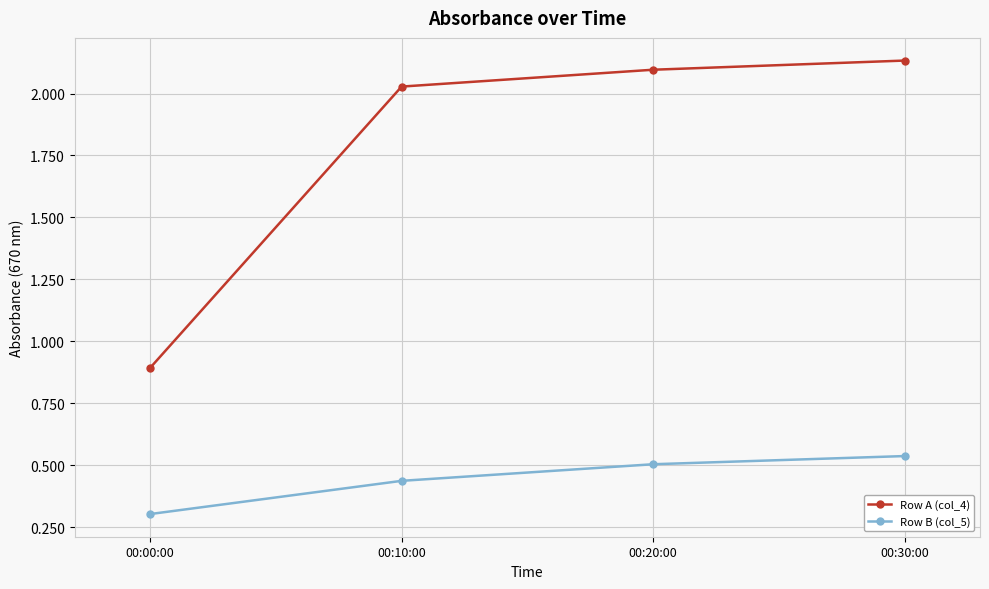

At which label is Row A (col_4) closest to 1?

00:00:00